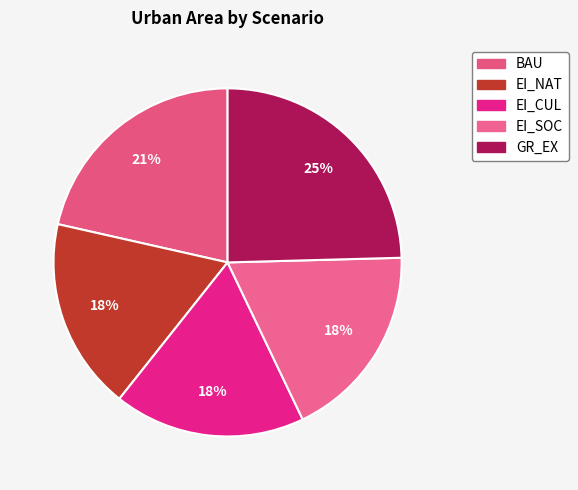

Count the number of slices in the pie.

5